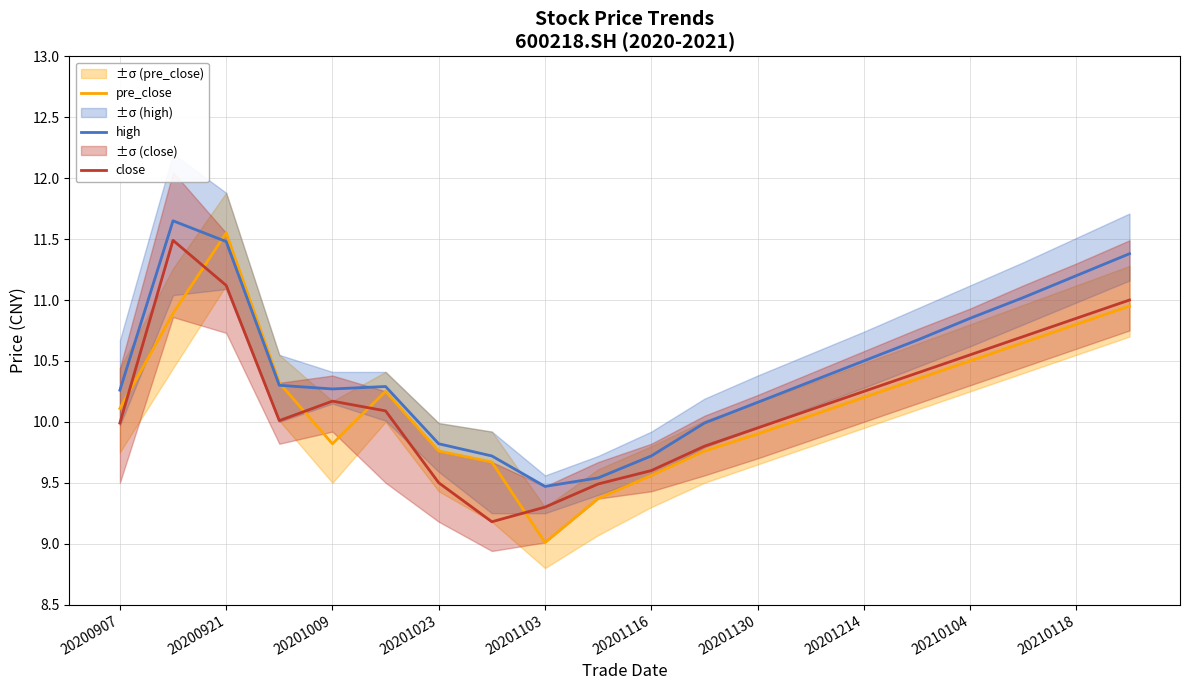

At which category does pre_close reach its first local valley?

20201009